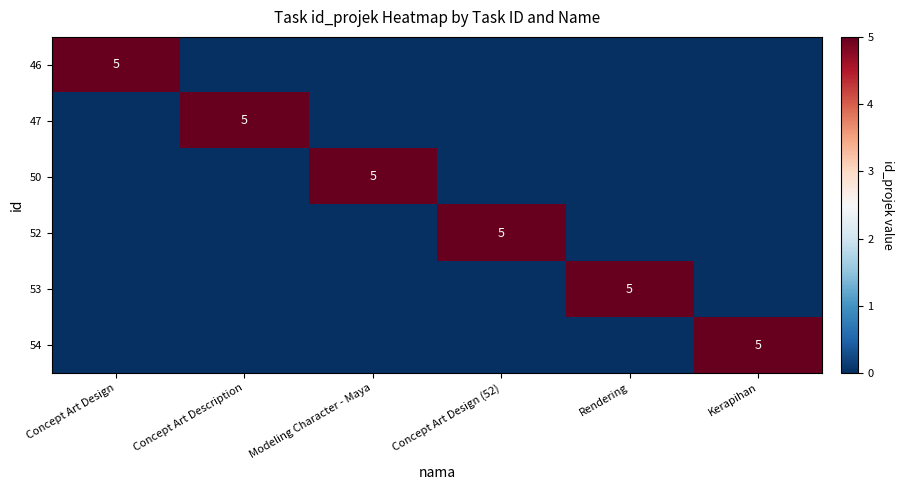

True or false: 47 has a value of 5 at Concept Art Description.

True